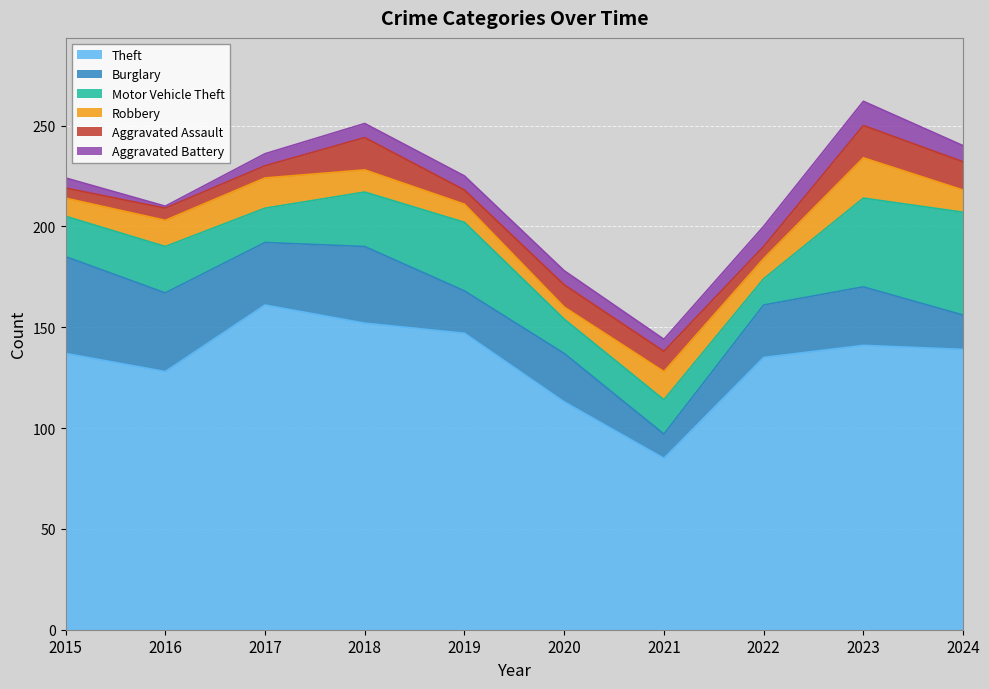

Which series has the widest spread of values?

Theft